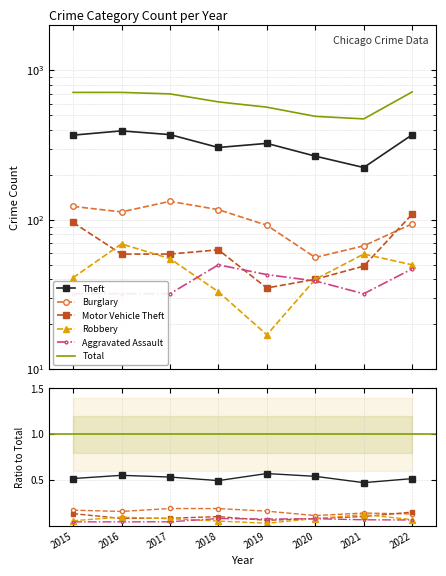

At 2016, list the series in order from smallest to largest.

Aggravated Assault, Motor Vehicle Theft, Robbery, Burglary, Theft, Total